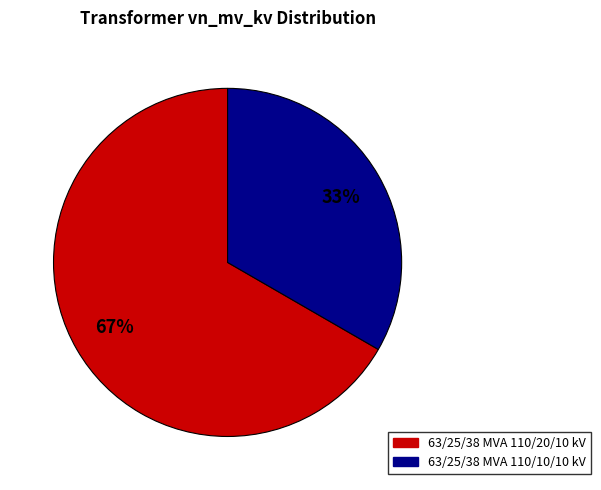

Which category has the smallest portion of the pie?

63/25/38 MVA 110/10/10 kV